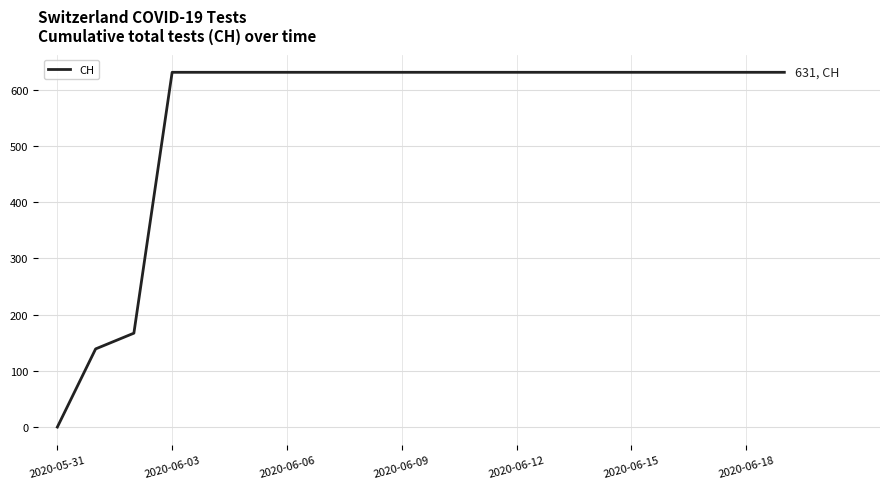

What is the greatest value displayed?

631